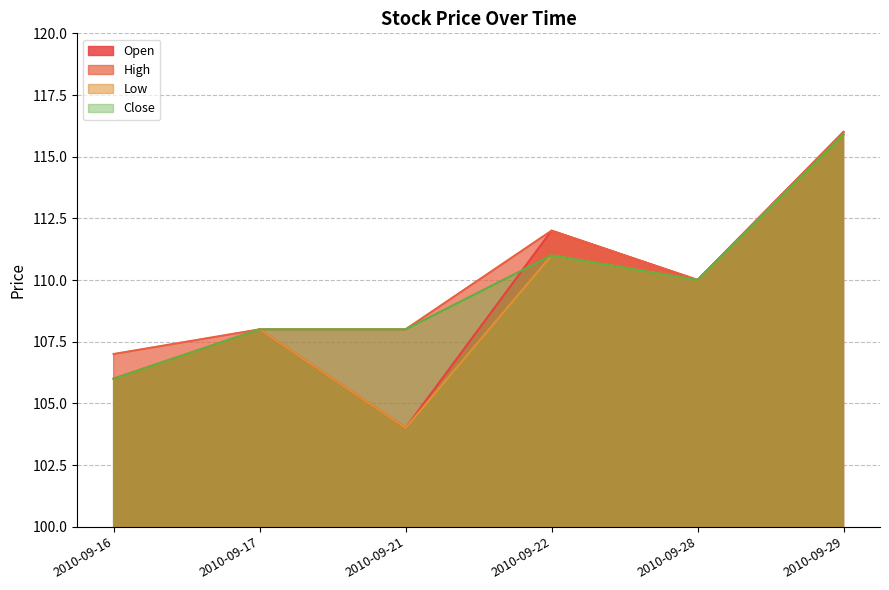

Does the chart have visible grid lines?

Yes